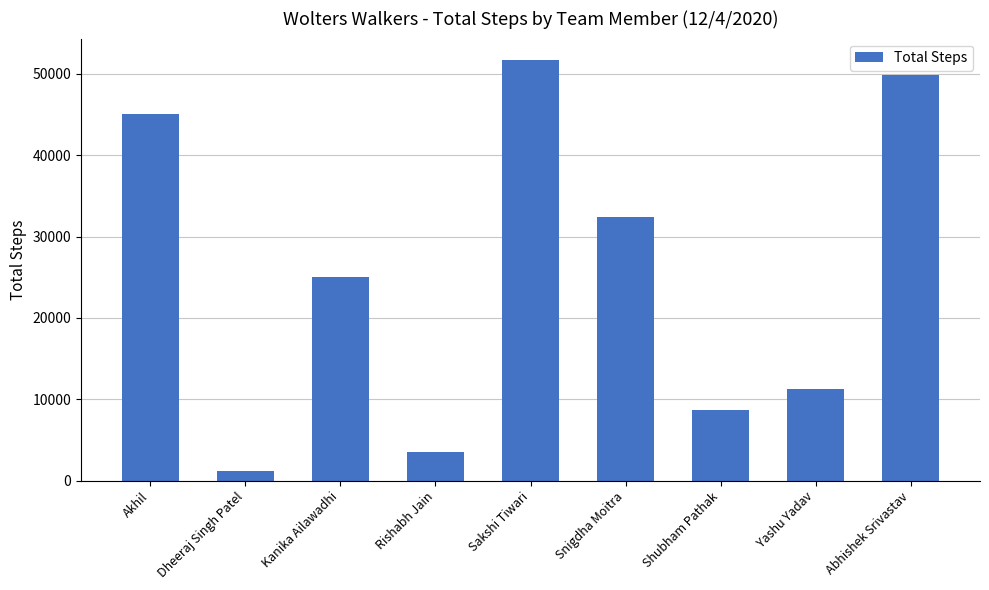

How many series are shown in this chart?

1